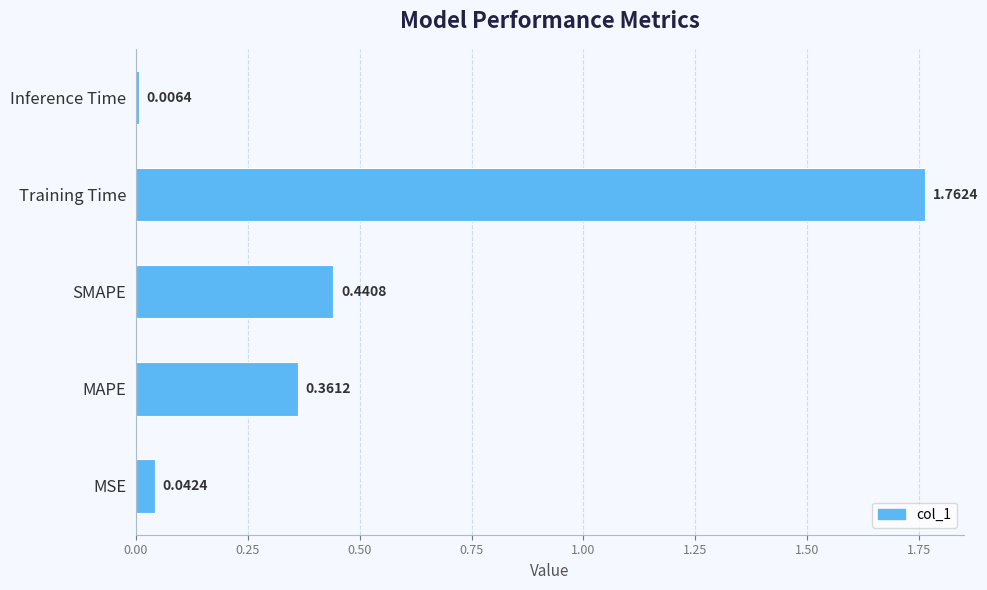

How many bars are there in total?

5